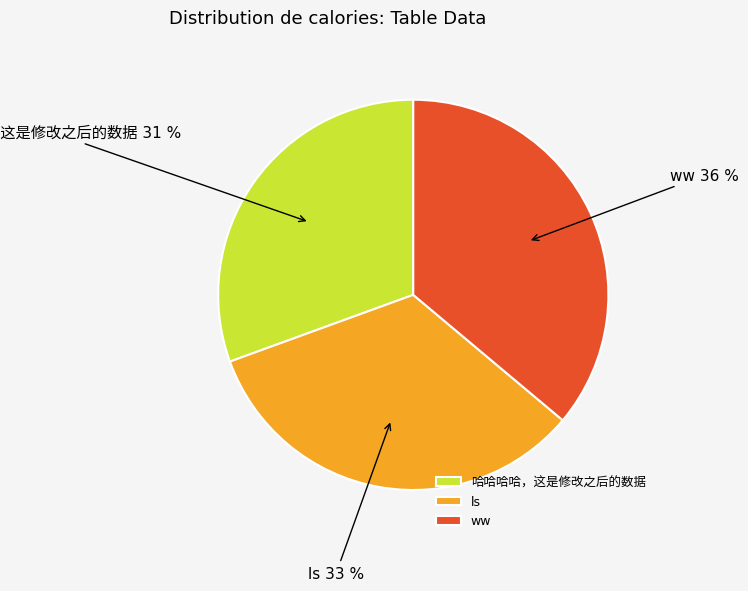

Count the number of slices in the pie.

3